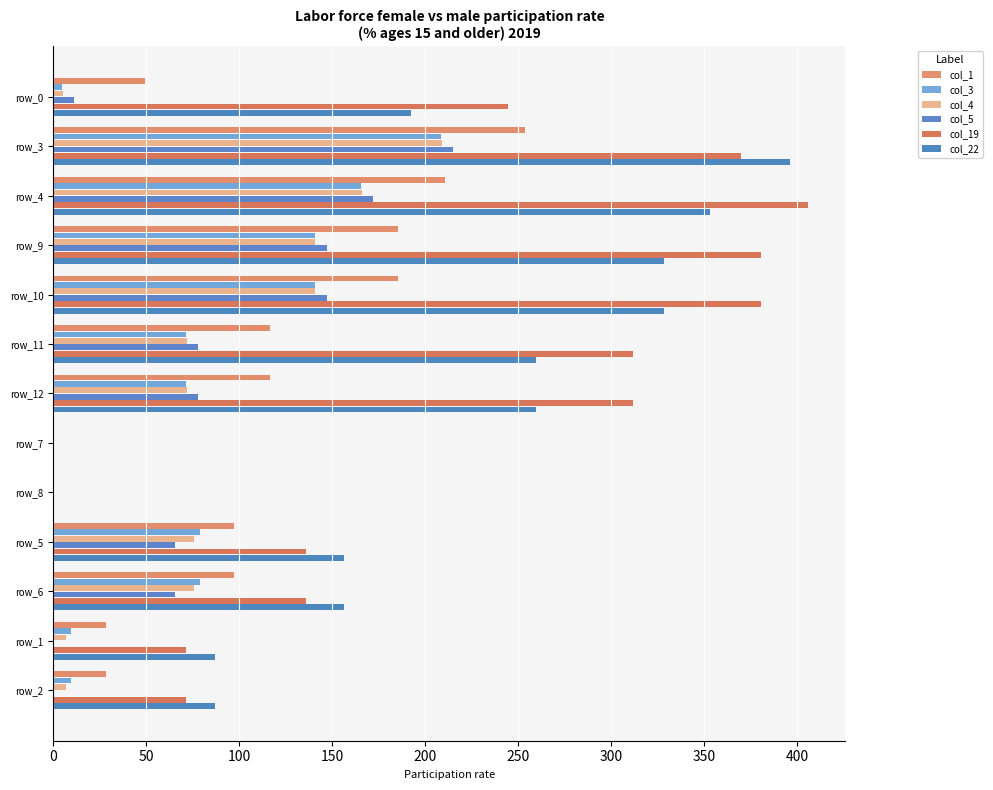

What is the average value of the col_4 series?

74.6